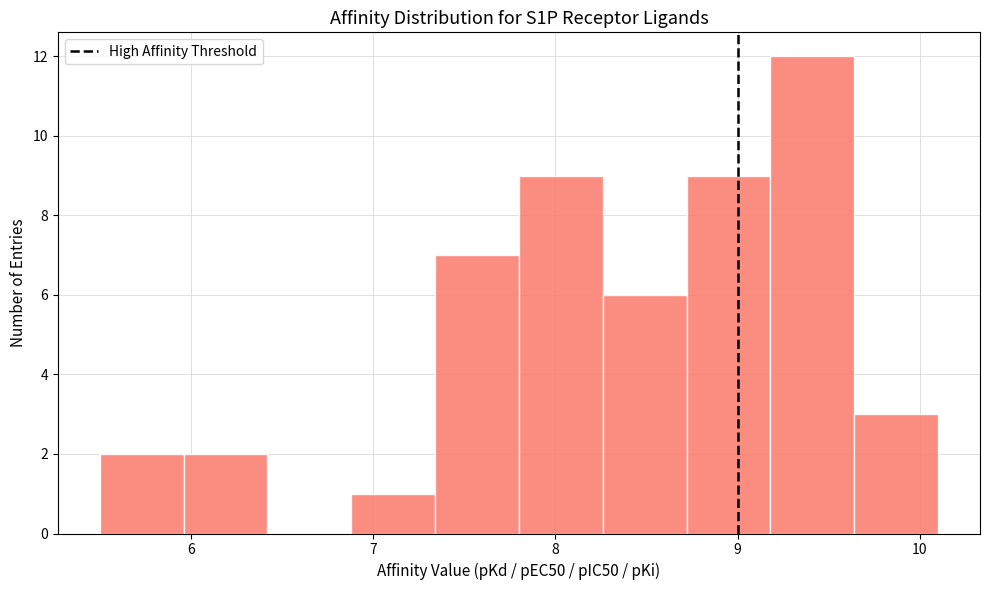

How tall is the bar that spans 8.26 to 8.72 on the x-axis? Neither the bar edges nor the heights are printed on the chart, so give them approximately, as read against the axes.

6